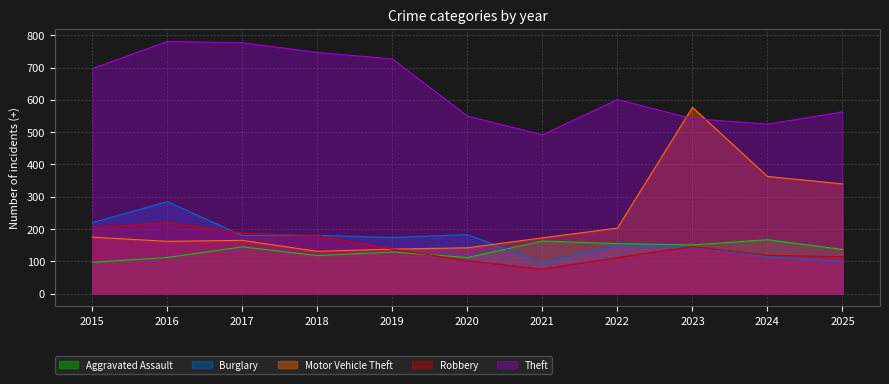

Reading left to right, extract all data points from this chart.

Aggravated Assault: 97	112	145	118	129	112	163	155	151	167	137
Burglary: 220	285	180	181	174	183	96	150	145	114	100
Motor Vehicle Theft: 175	162	165	131	138	142	173	203	577	363	340
Robbery: 205	220	188	180	138	102	76	112	146	119	114
Theft: 697	781	777	747	727	550	492	601	542	525	563